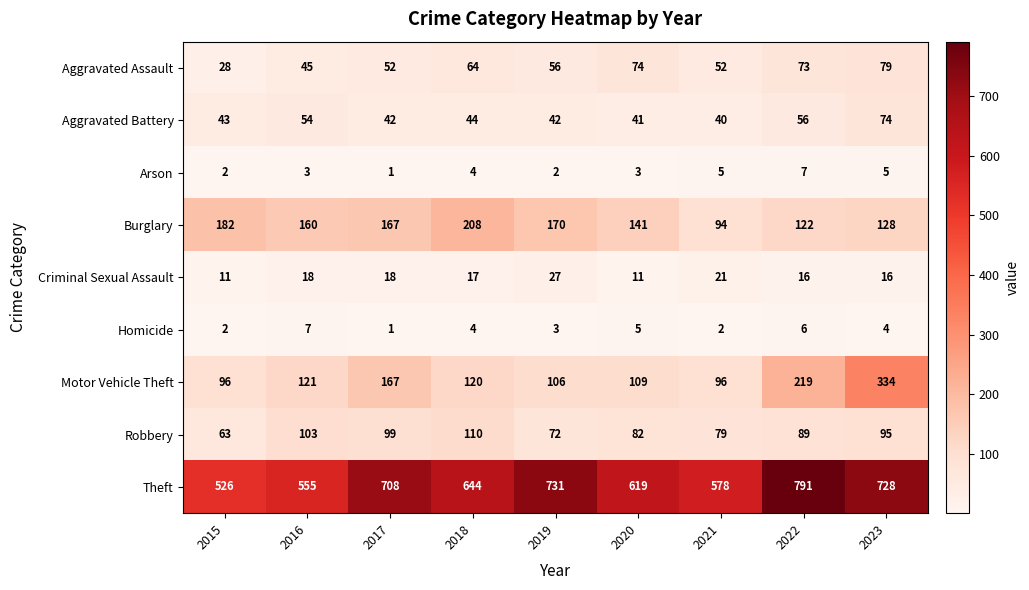

Count the number of data series in this chart.

9